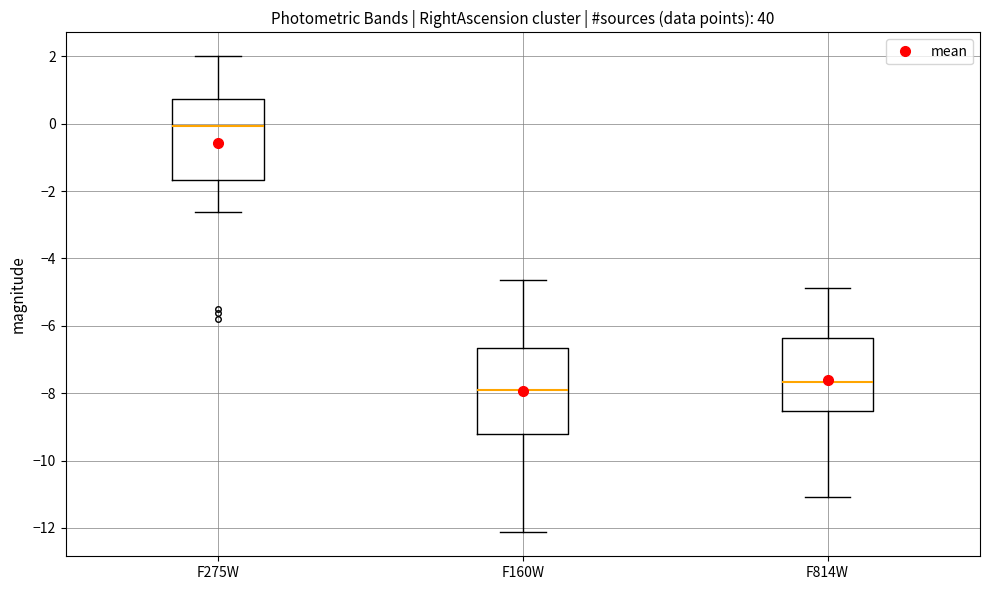

Where does the upper whisker of the box for F275W end on the y-axis? The values are not printed on the chart, so give them approximately, as read against the axis.

2.0